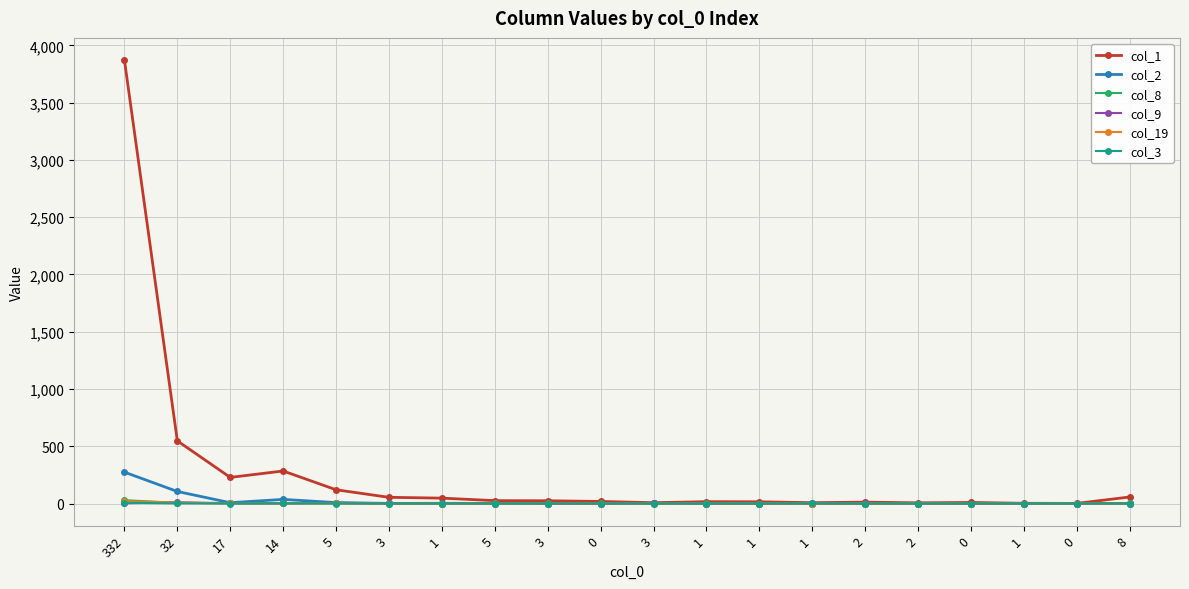

Is the value of col_3 at 0 greater than the value of col_2 at 1?

No